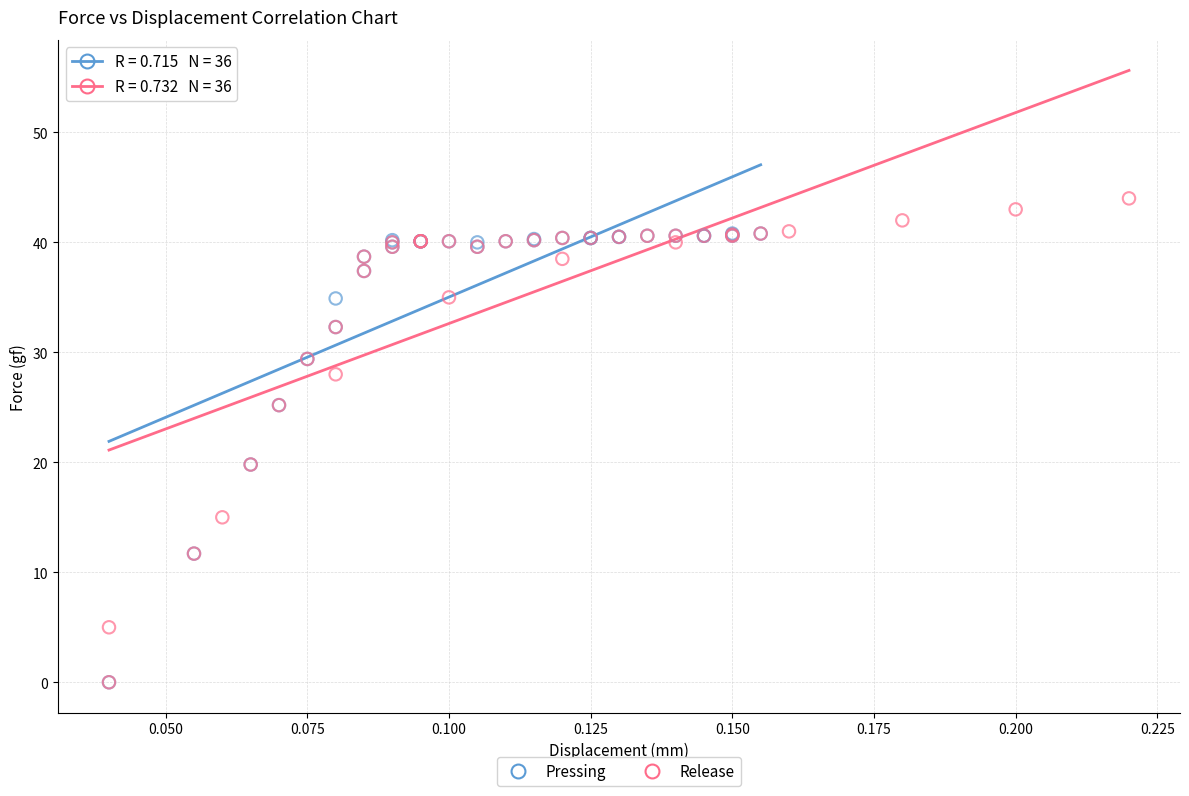

What are all the series names shown in the legend?

Pressing, Release